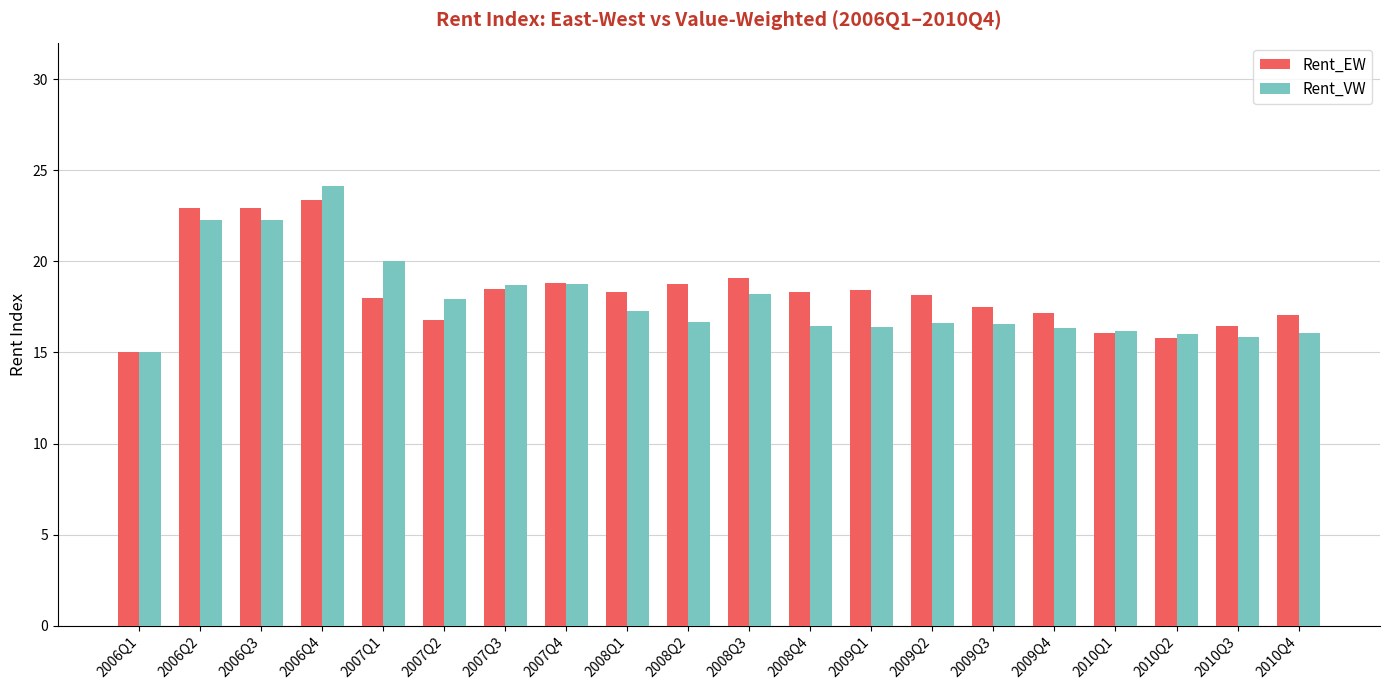

What is the sum of the Rent_EW values at 2008Q3 and 2008Q2?

37.8